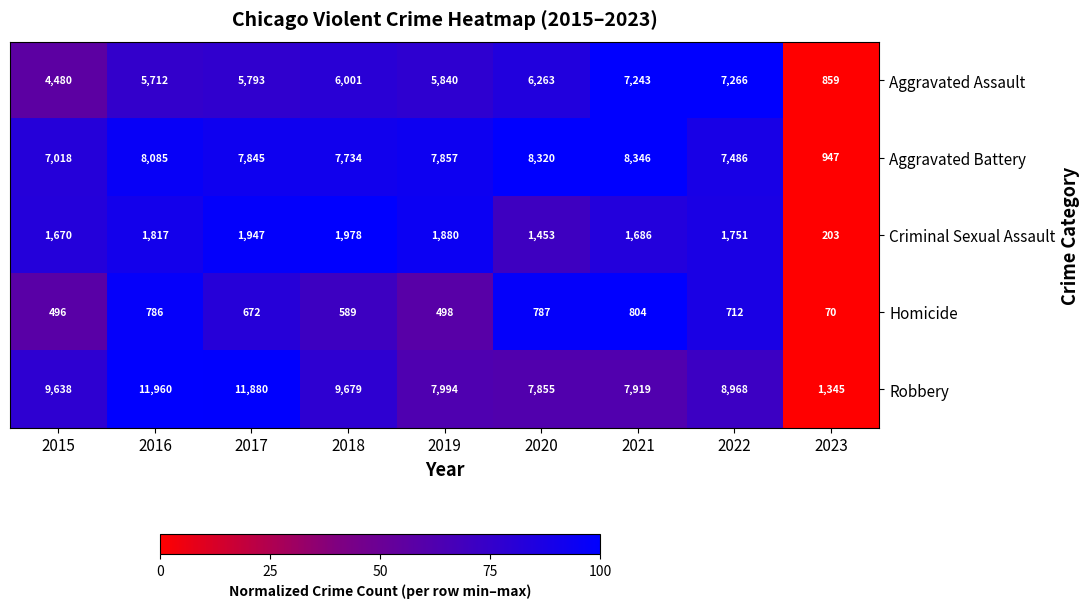

What is the approximate value of Criminal Sexual Assault at 2023, to the nearest 10?

200